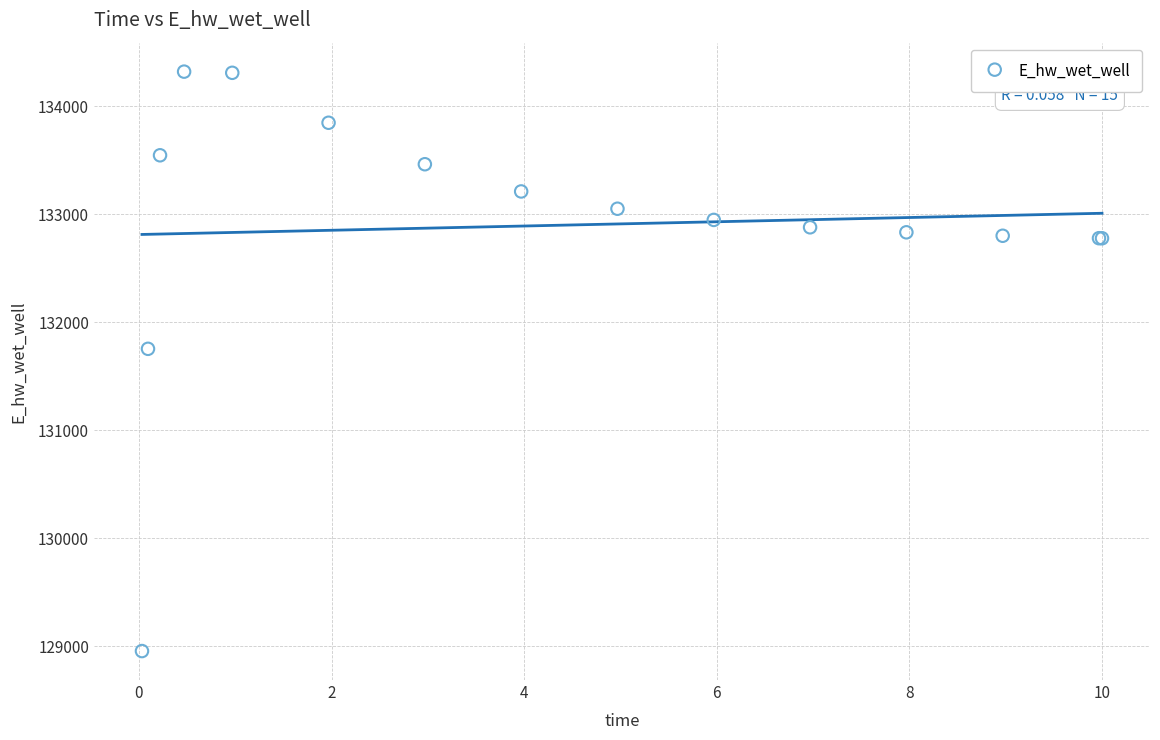

What Y value in the scatter plot is closest to 131638?

131754.1